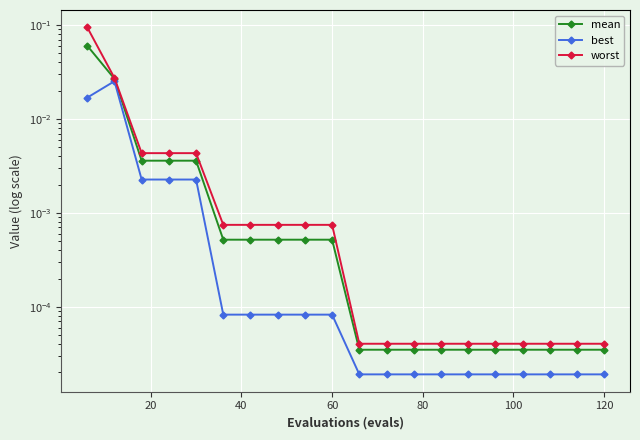

At how many categories does at least one series exceed 0?

20